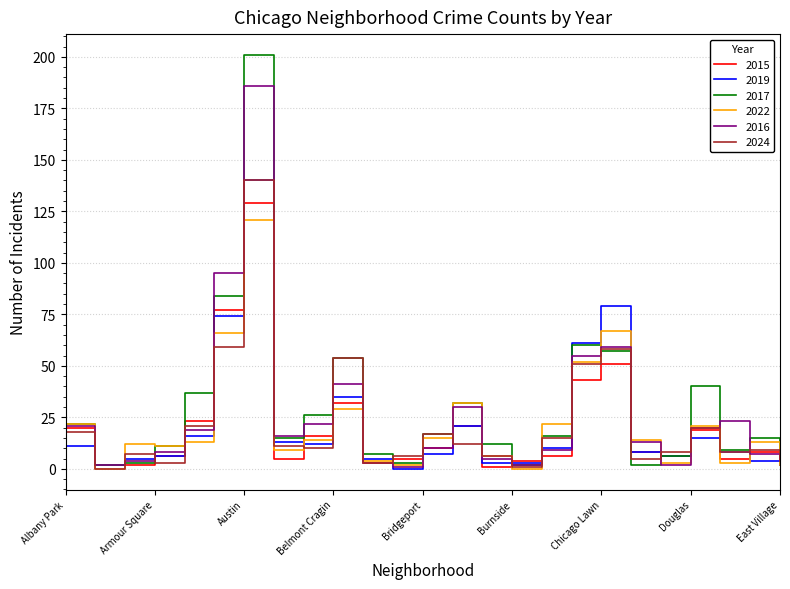

What is the sum of all 2016 values?

657